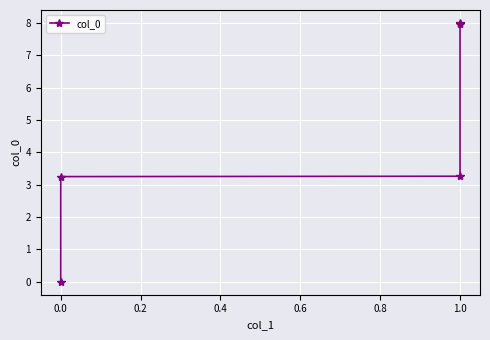

What is the greatest value displayed?

8.0